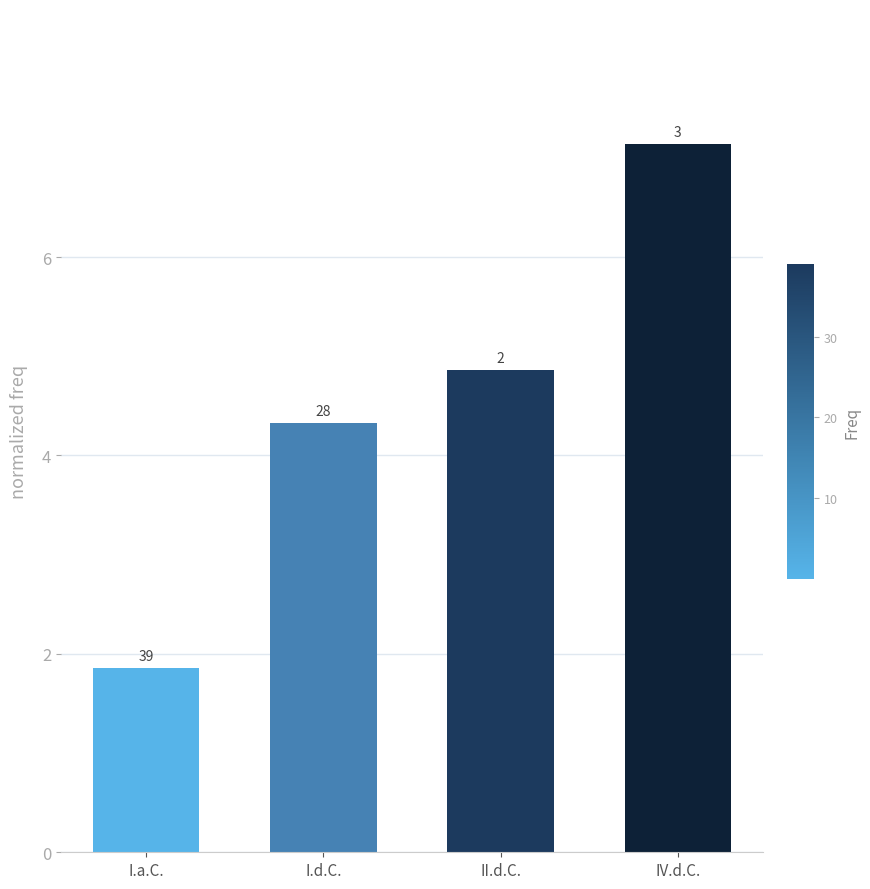

What is the change in value from I.d.C. to II.d.C.?

+0.5